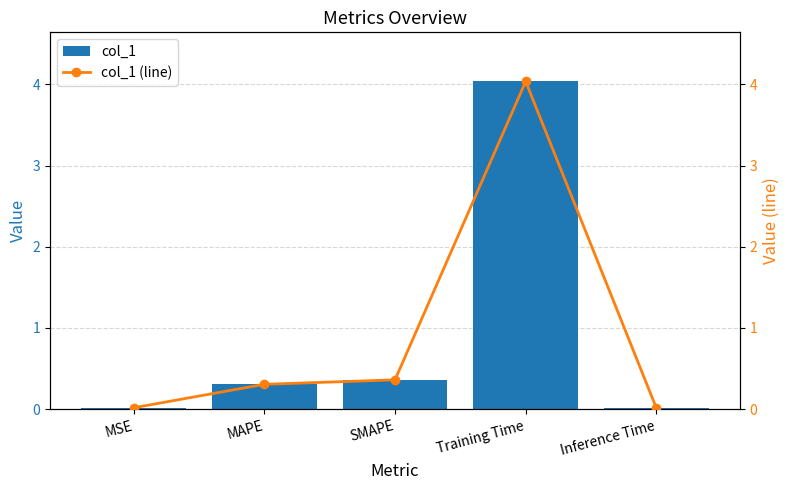

Which series has the largest total across all categories?

col_1